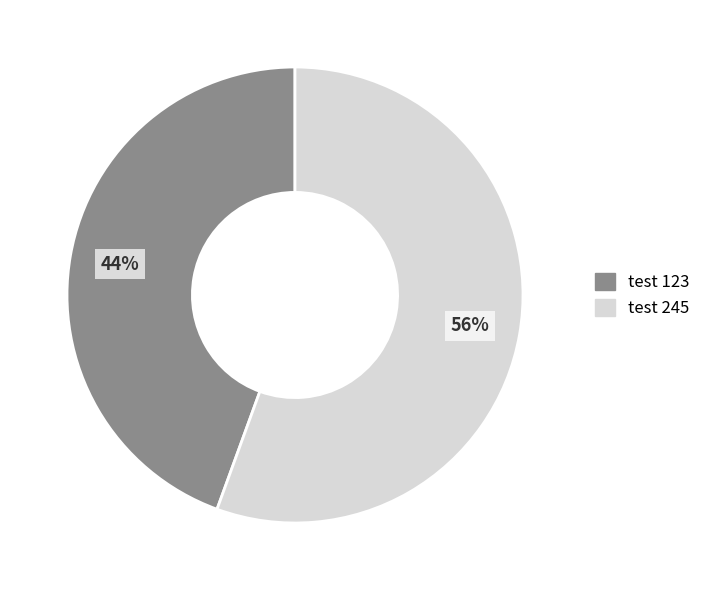

To the nearest percent, what portion does test 245 represent?

56%